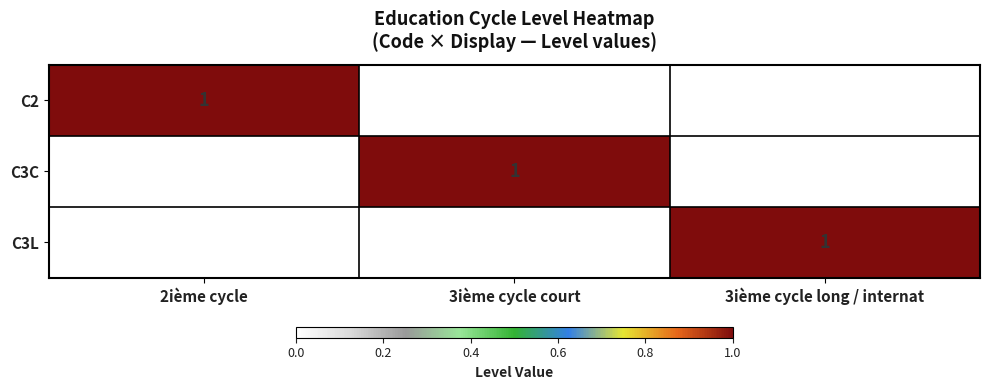

Is it true that C2 equals 1 at 2ième cycle?

True